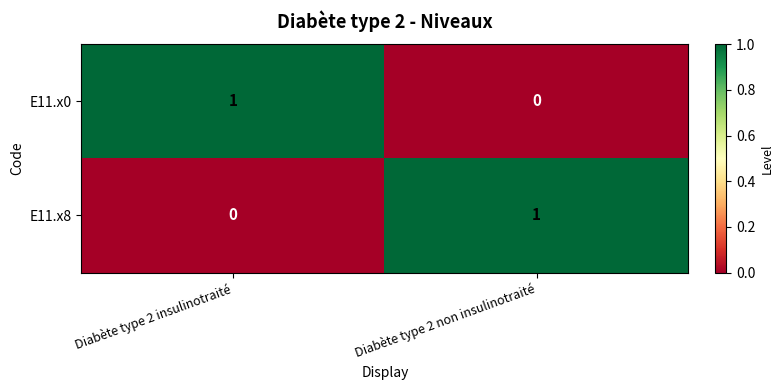

List the labels in order of E11.x8 value, largest first.

Diabète type 2 non insulinotraité, Diabète type 2 insulinotraité